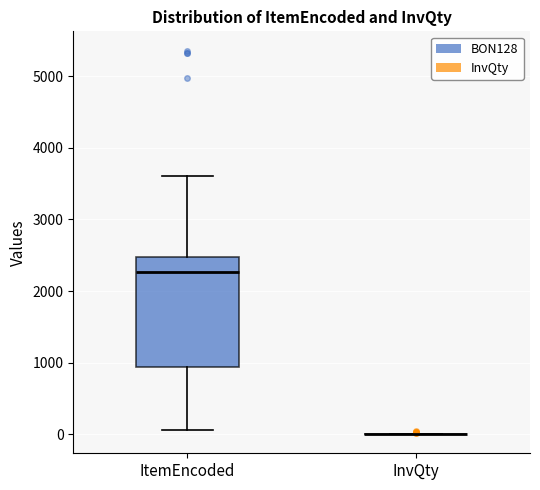

Reading left to right, read every box against the y-axis: the position of its median line, the range the box covers, and the ends of its whiskers. The values are not printed on the chart, so give them approximately, as read against the axis.

ItemEncoded: median 2300, box 900 to 2500, whiskers 100 to 3600
InvQty: box collapsed to a line at 0, whiskers 0 to 0